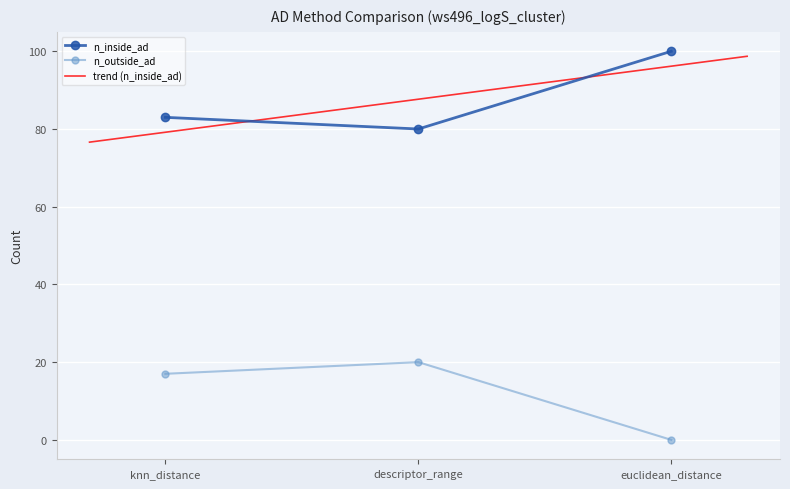

At which category does the chart reach its peak across all series?

euclidean_distance